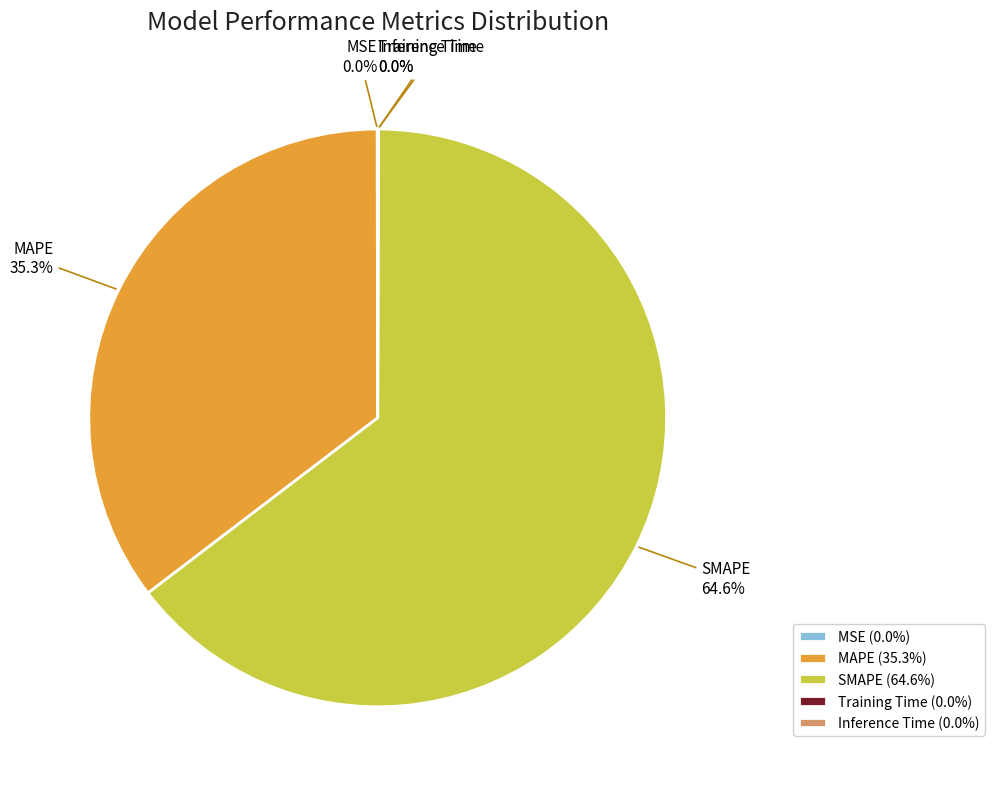

True or false: SMAPE accounts for 76% of the total.

False